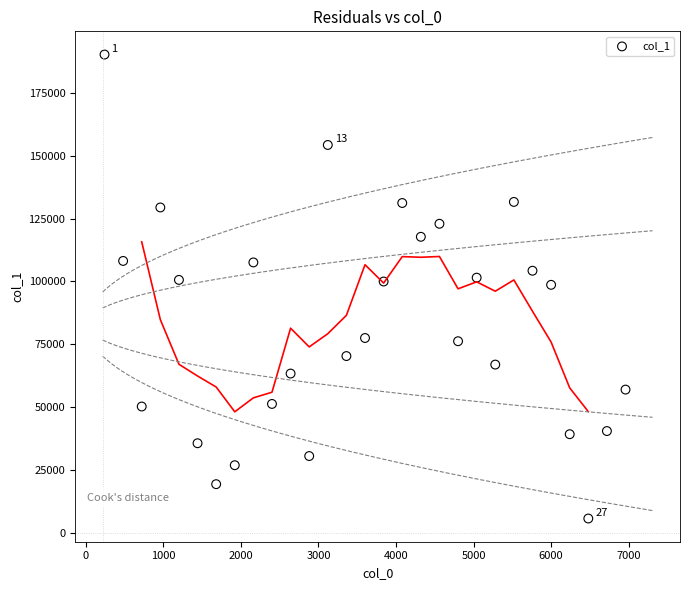

What is the range of X values (max minus min)?

6720